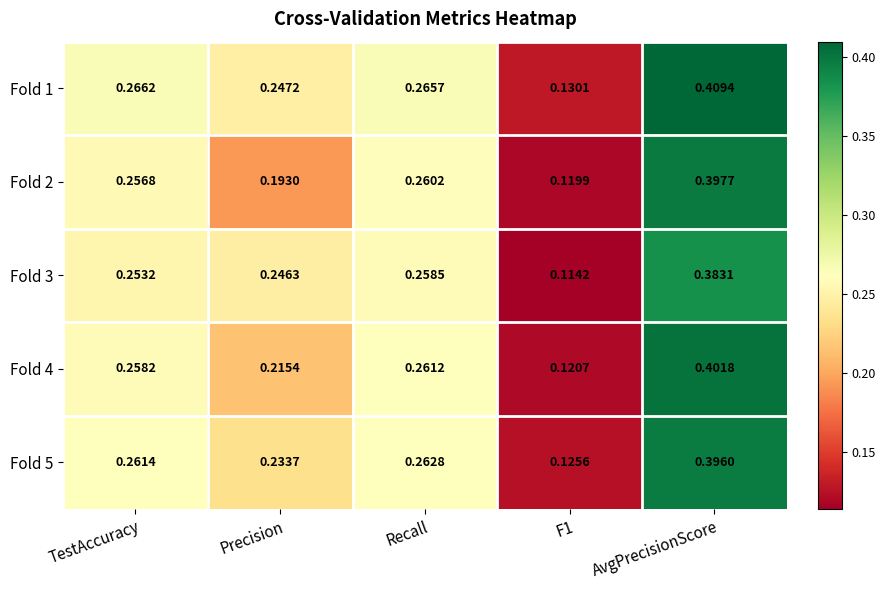

At which category does the chart reach its minimum across all series?

F1